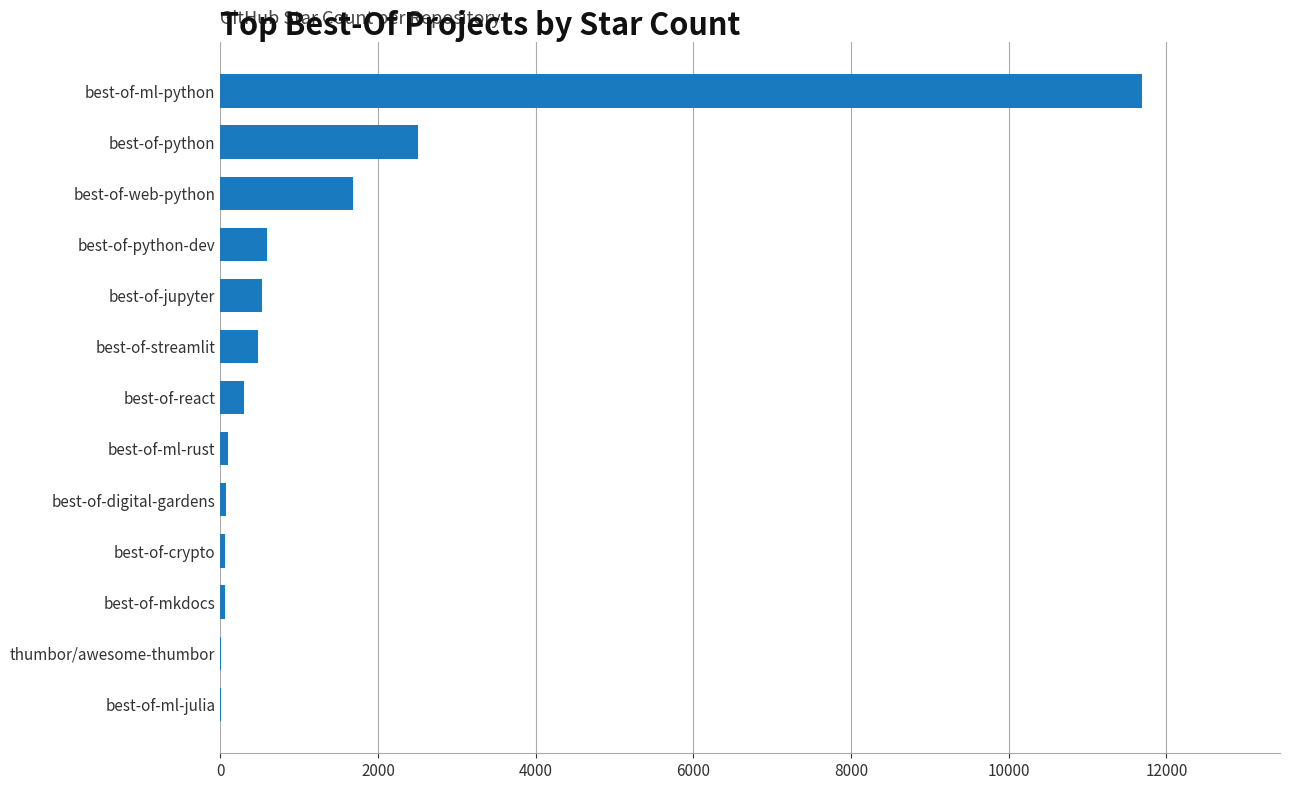

Which label corresponds to the largest value in the chart?

best-of-ml-python